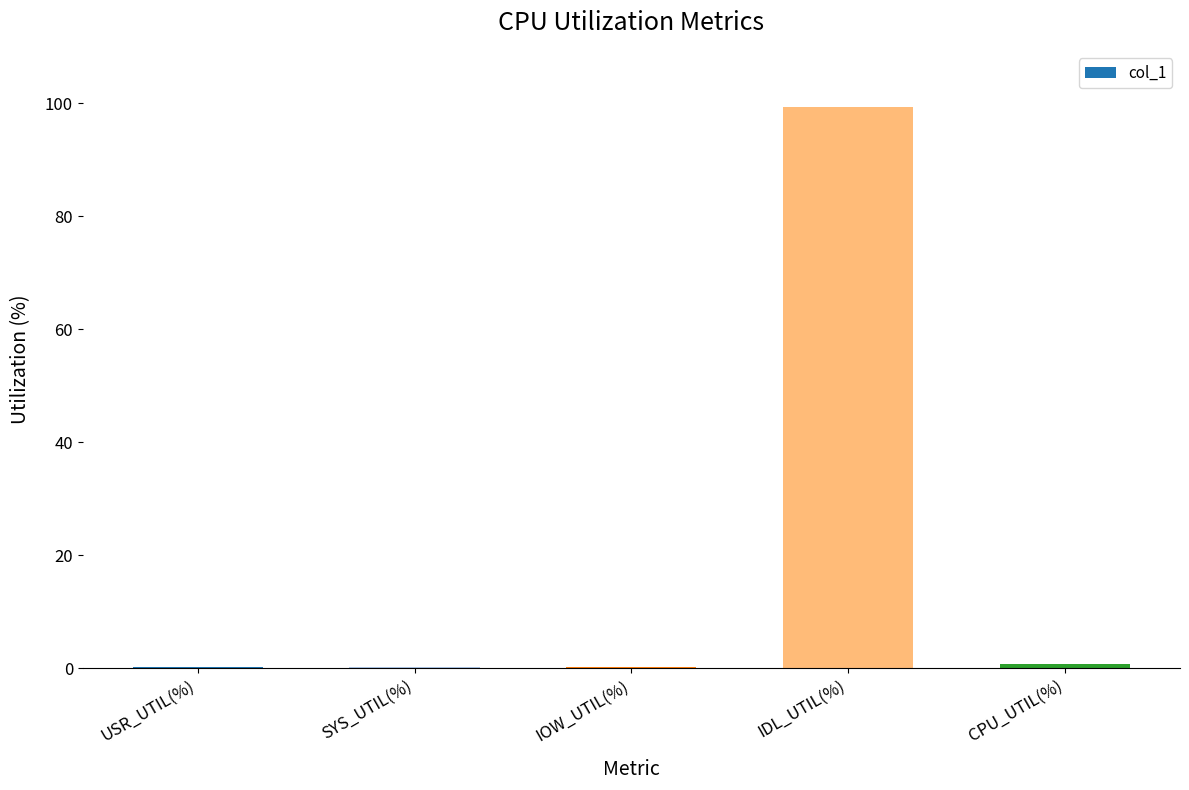

What is the sum of all values?

100.7